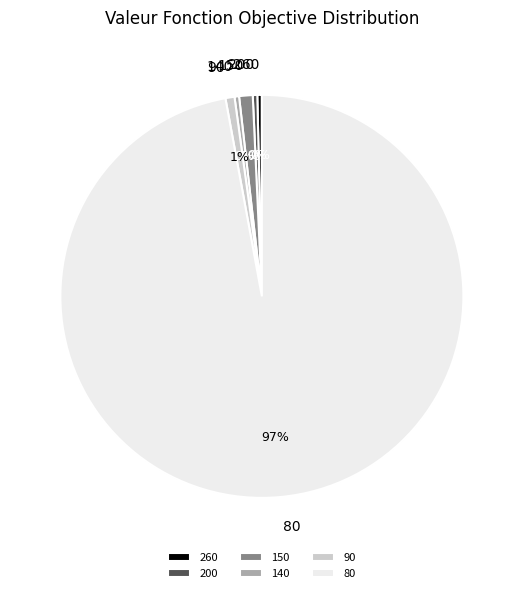

To the nearest percent, what is the average slice percentage?

17%